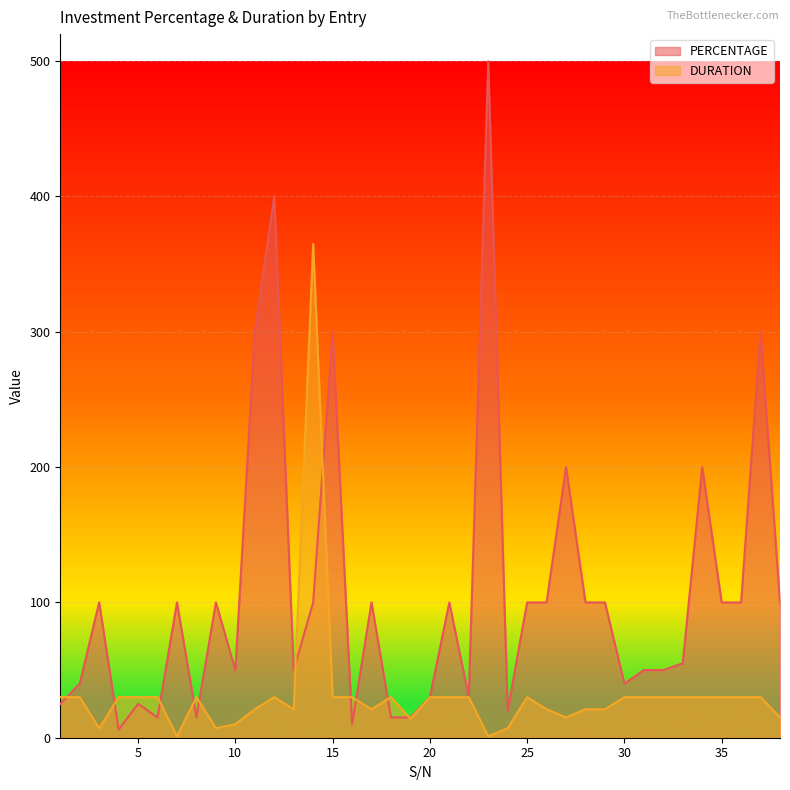

In DURATION, how many points are lower than both neighbors (excluding endpoints)?

8